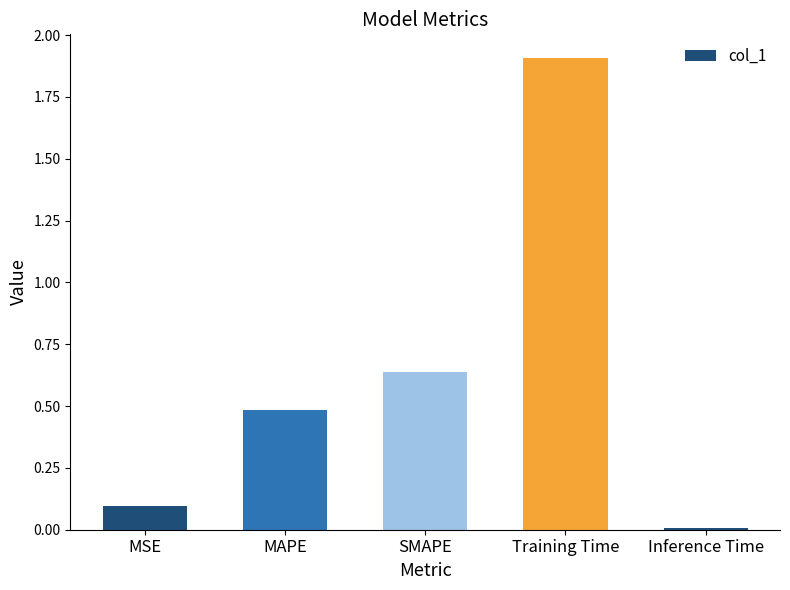

What is the difference between the values at SMAPE and Training Time?

1.3